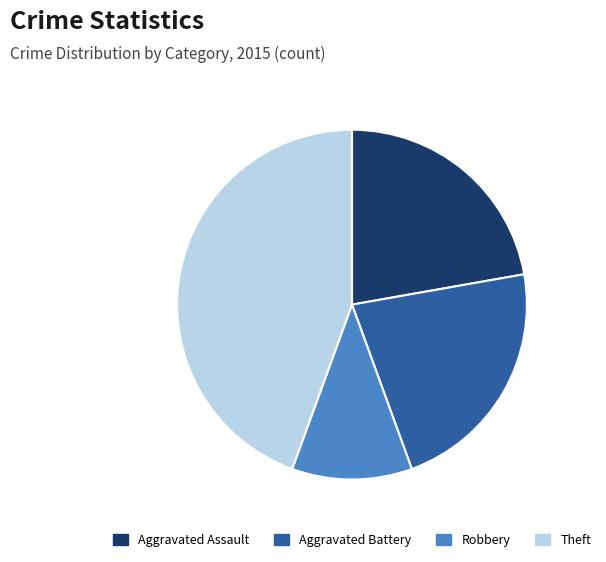

Is Aggravated Assault the majority of the pie?

No